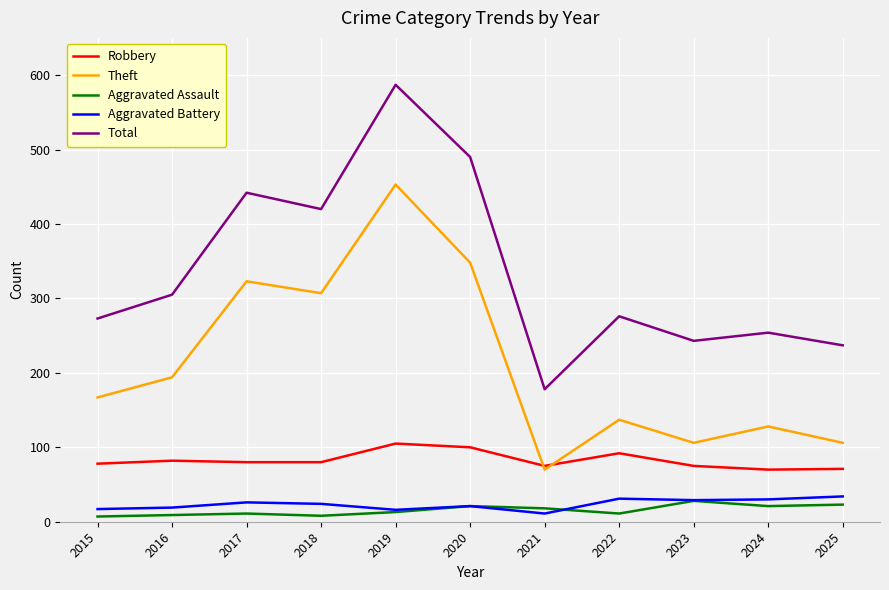

Is it true that Aggravated Assault equals 8 at 2018?

True